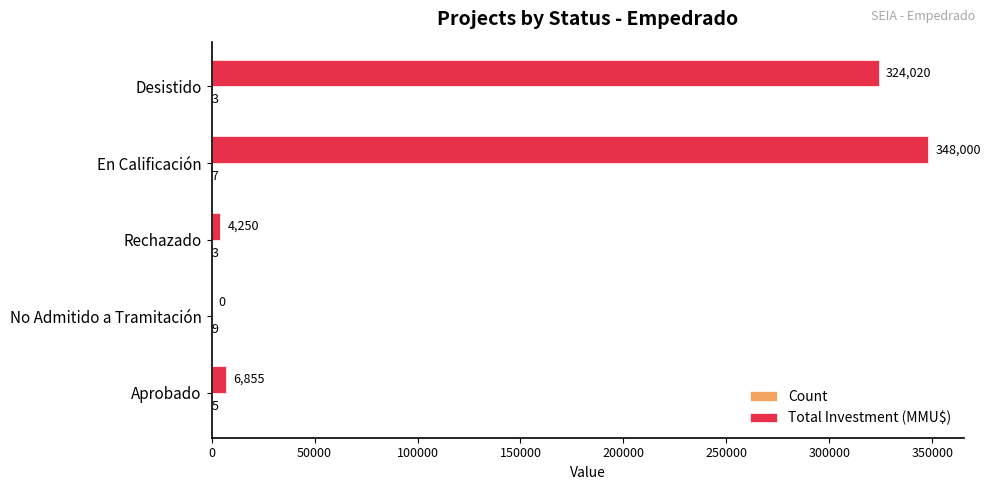

What is the greatest value displayed?

348000